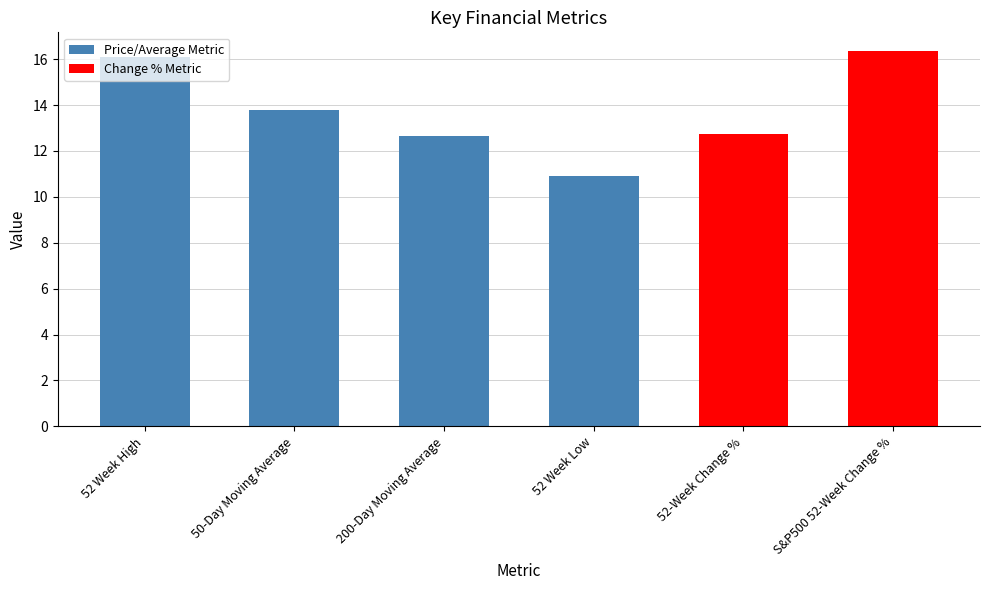

What is the average value?

13.8